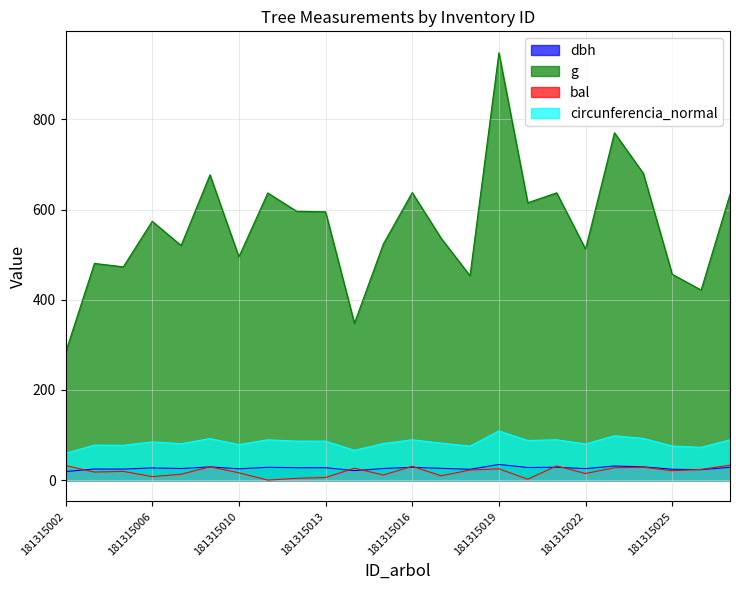

Which has a higher value, 181315019 or 181315024?

181315019